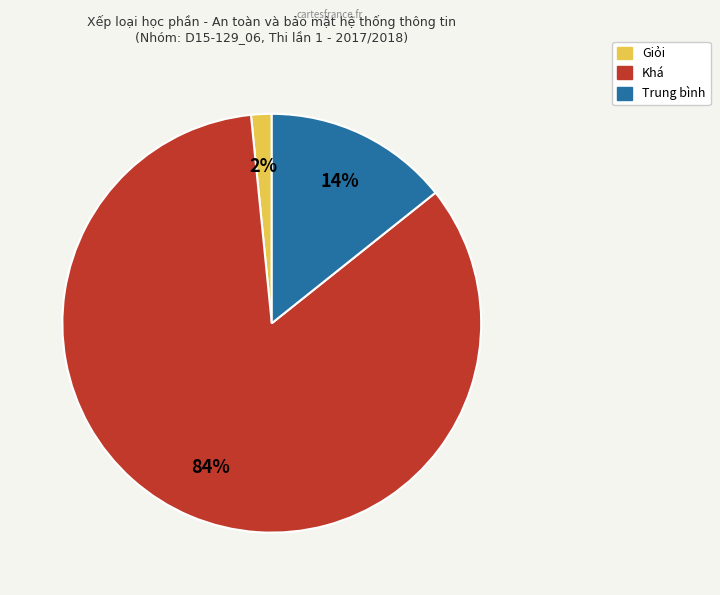

Count the number of slices in the pie.

3